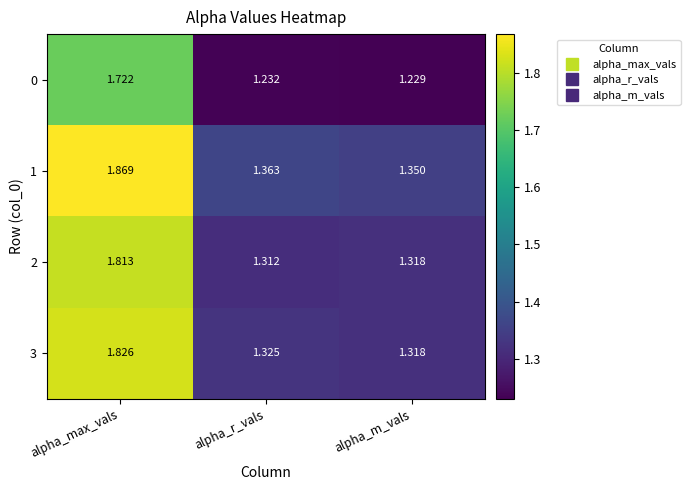

Where is 1 nearest to the value 1?

alpha_m_vals